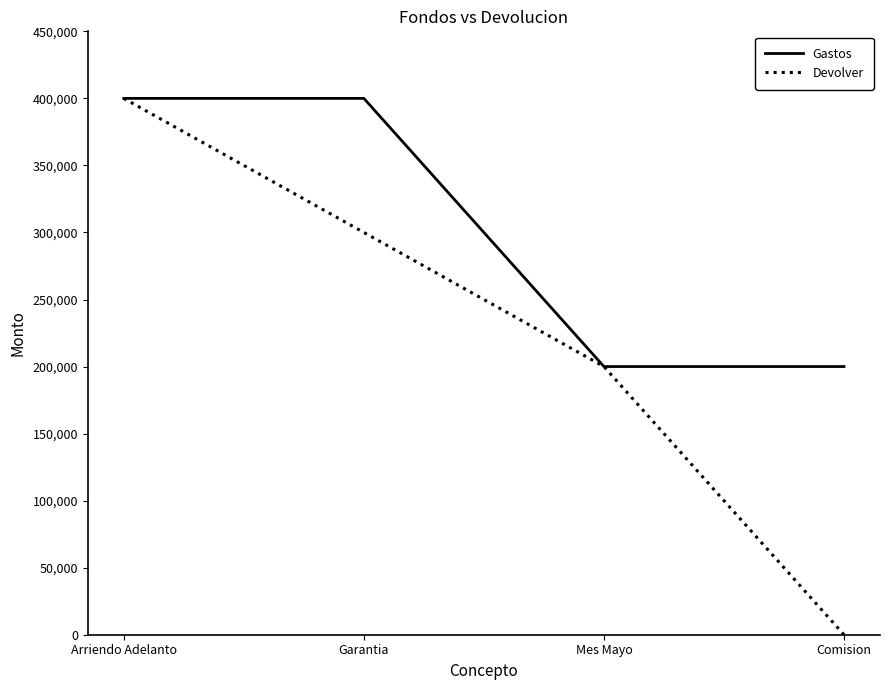

Which series has the largest range (max minus min)?

Devolver